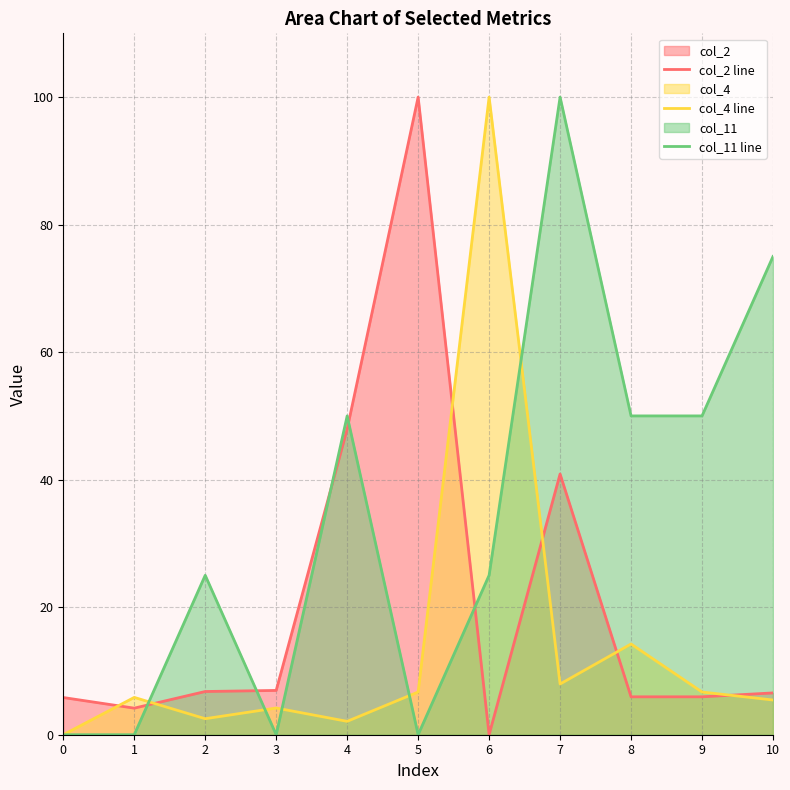

In col_2 line, how many points are higher than both neighbors (excluding endpoints)?

2